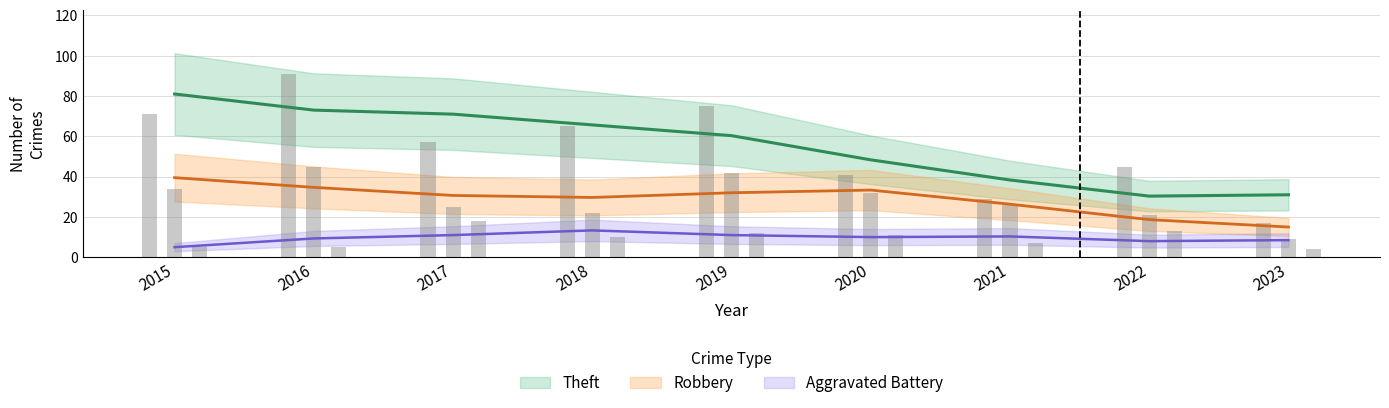

What is the spread (max minus min) of values at 2016?

86